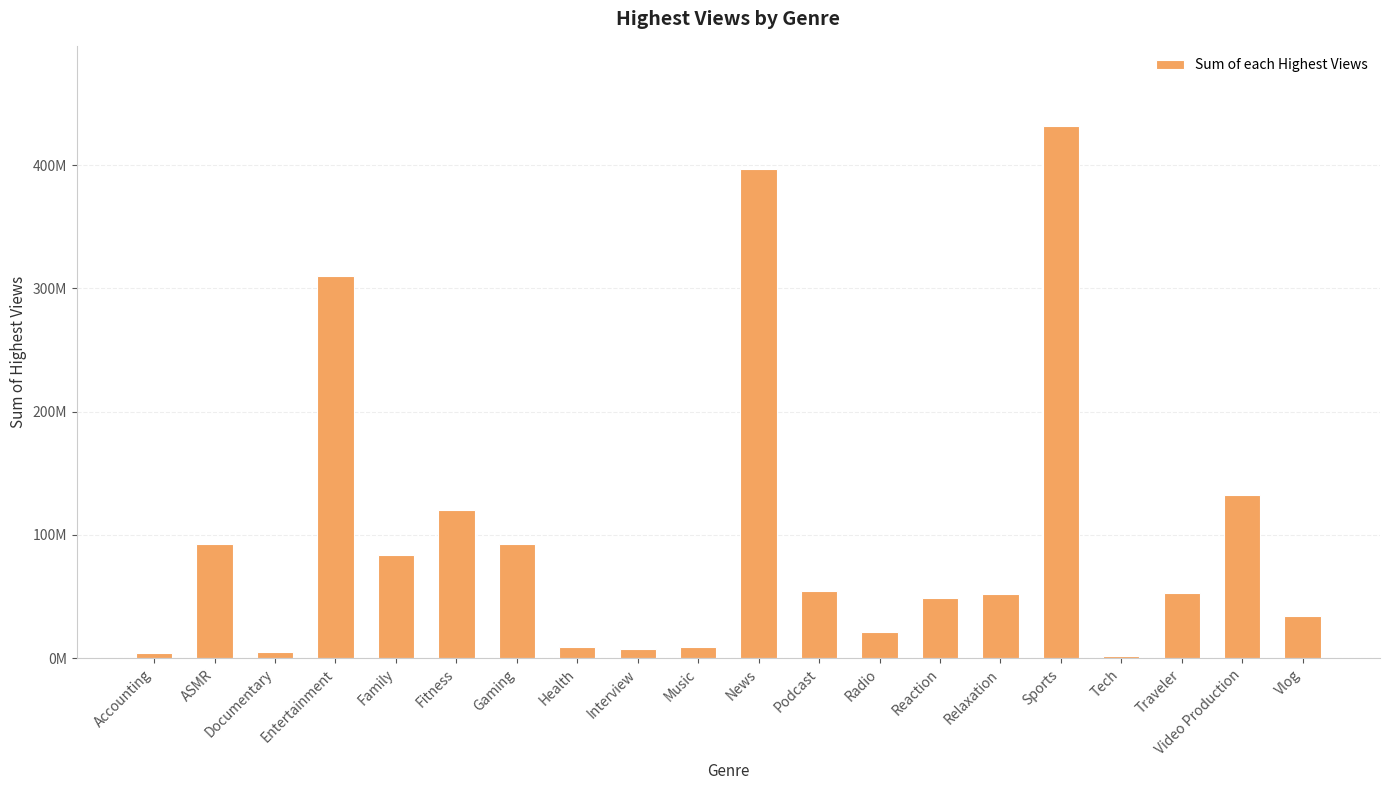

Which category has the highest value across all series?

Sports